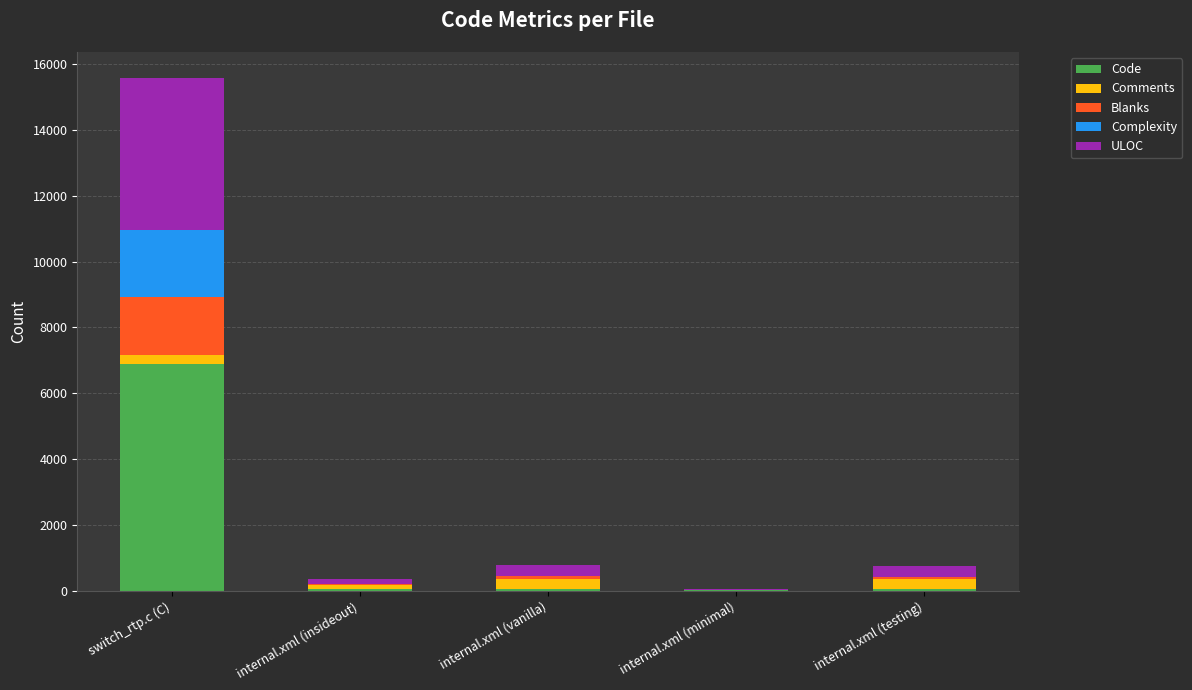

The value of Code at switch_rtp.c (C) is 6882. True or false?

True